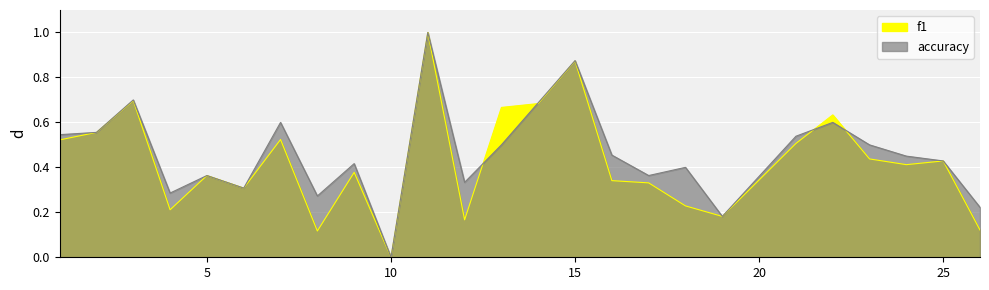

List the series in order of their peak value, highest first.

f1, accuracy